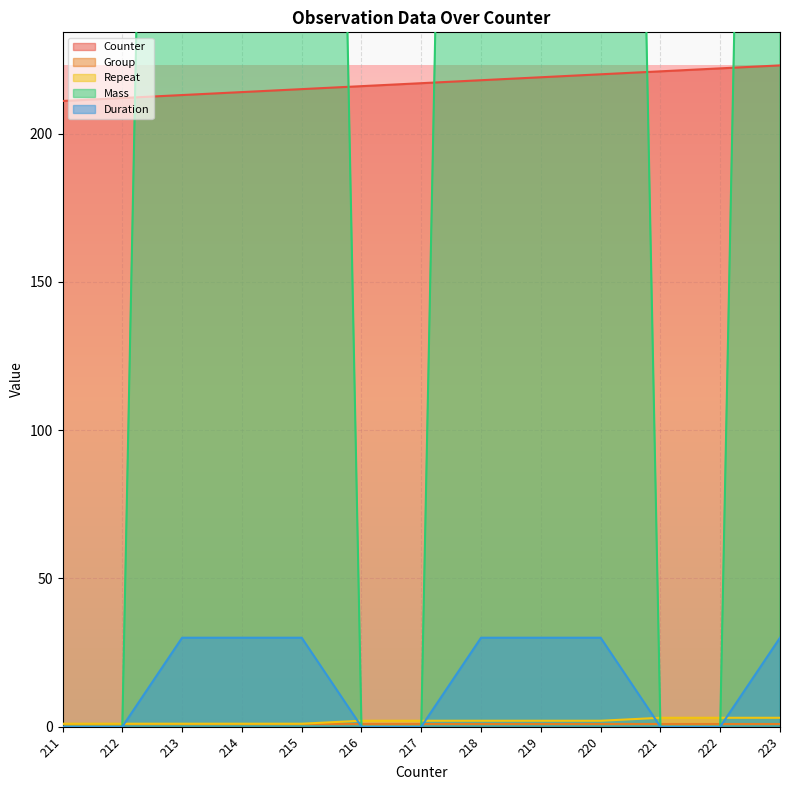

True or false: Mass has a value of 374 at 219.

False